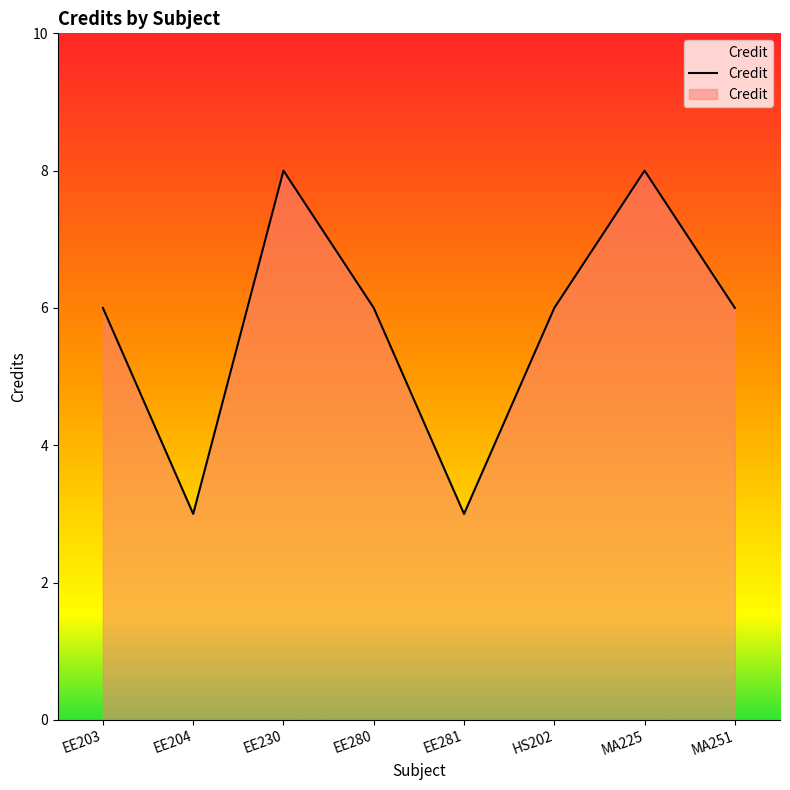

Approximately how many times larger is the value at MA225 compared to EE281?

2.7